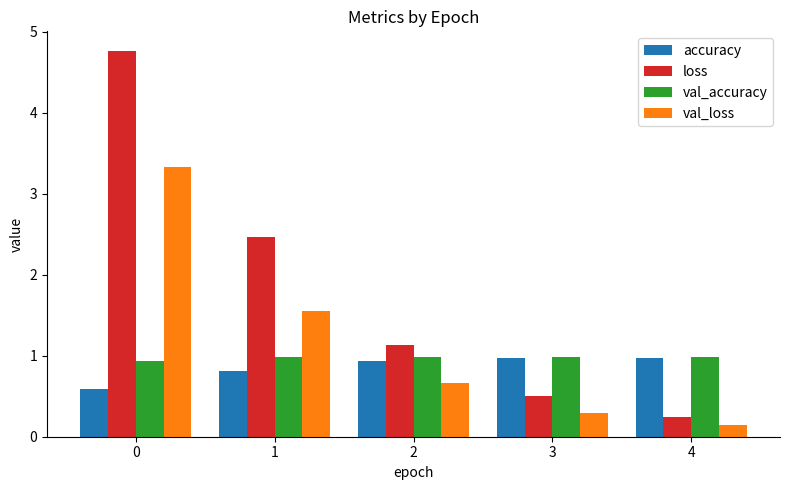

Rank the categories by val_loss value from lowest to highest.

4, 3, 2, 1, 0